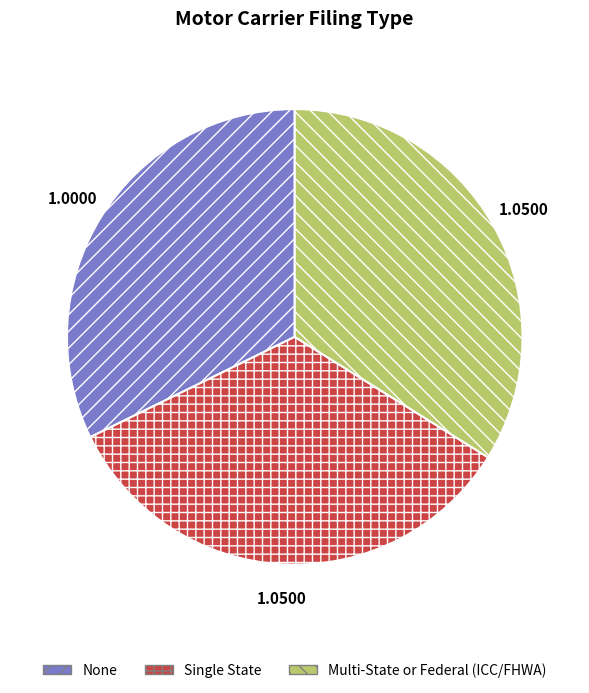

What is the smallest slice in the pie chart?

None